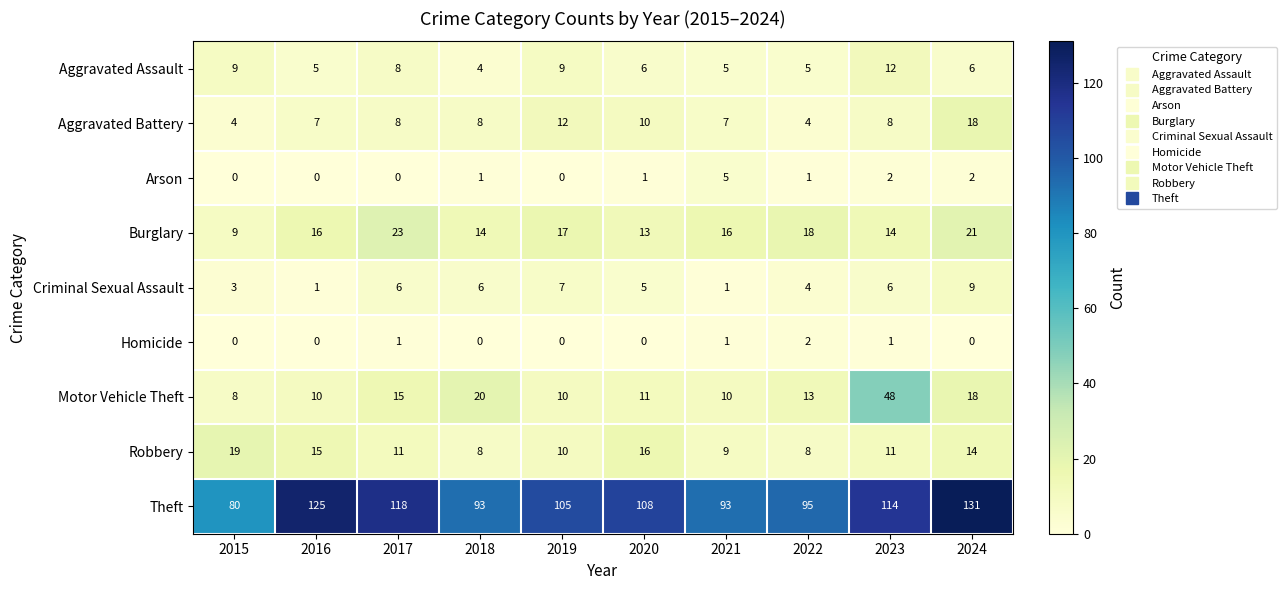

What is the difference between the second highest and second lowest values in the Aggravated Assault series?

4